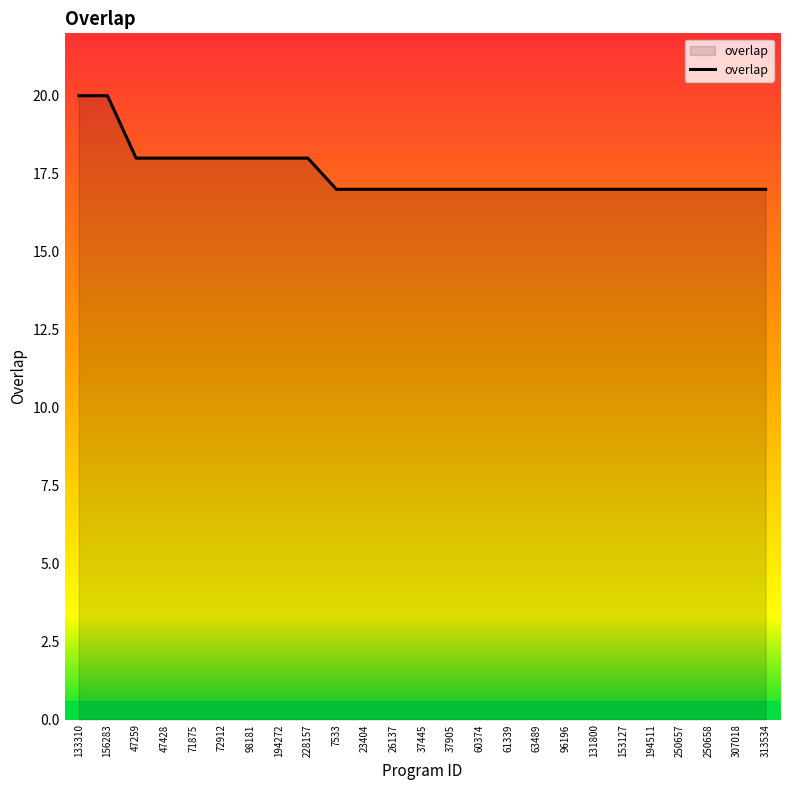

The value at 153127 is 17. True or false?

True